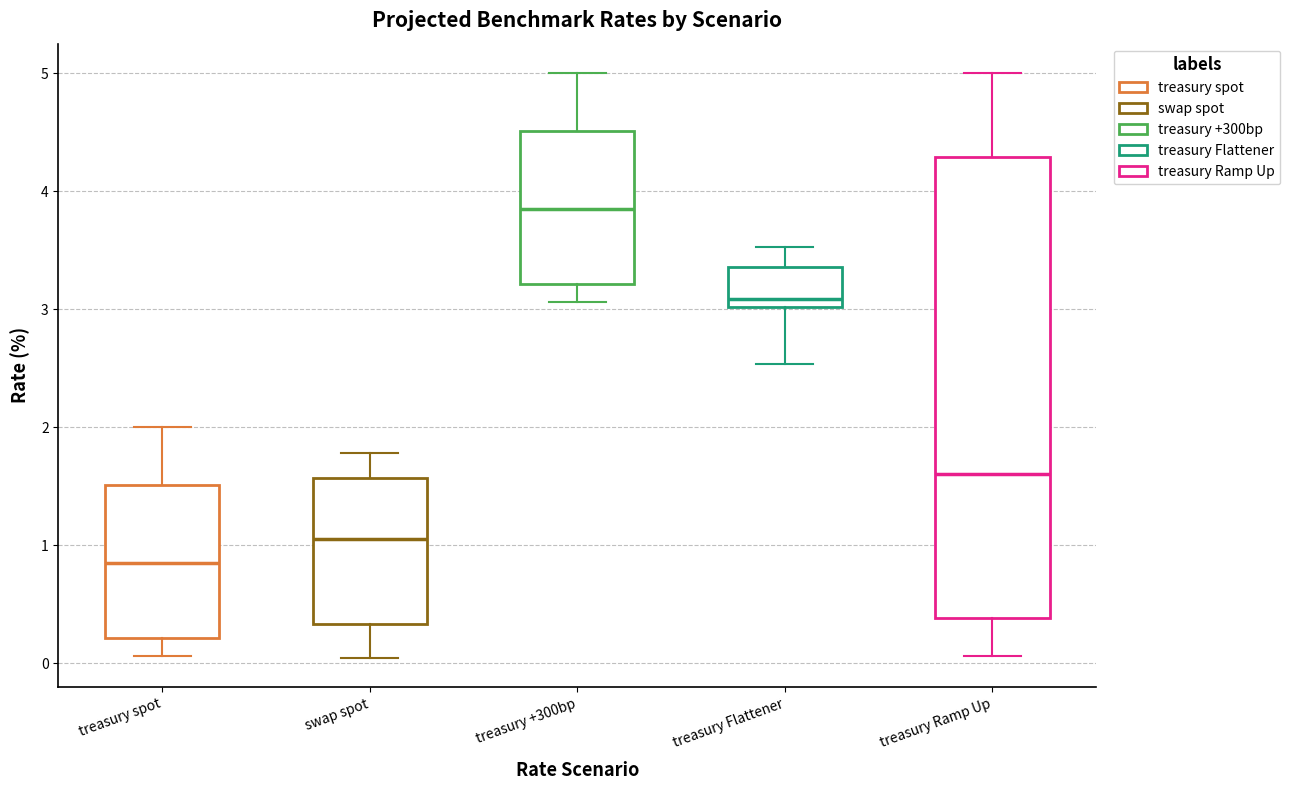

Comparing the boxes themselves (not the whiskers), which one is the tallest?

treasury Ramp Up